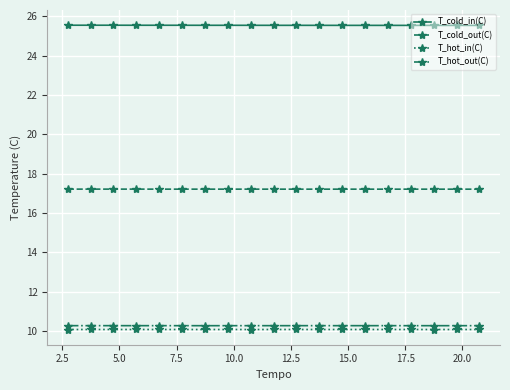

What is the minimum value for T_hot_out(C)?

10.3